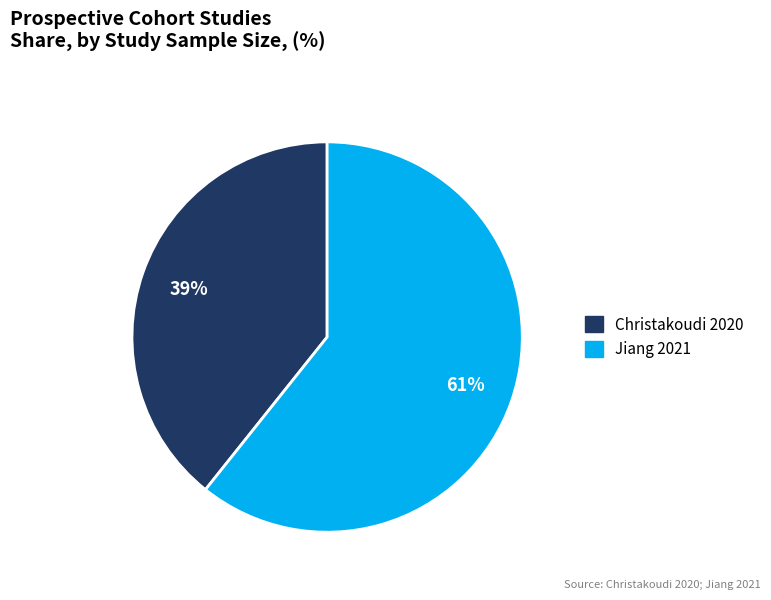

What is the ratio of the value at Christakoudi 2020 to the value at Jiang 2021?

0.6